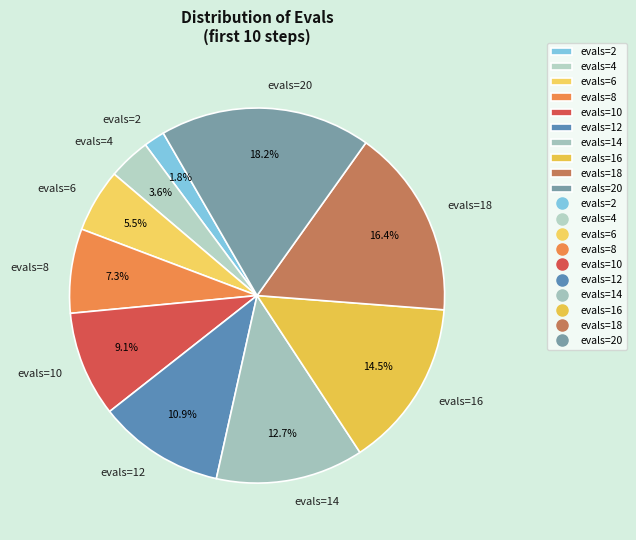

To the nearest percent, what percentage of the pie is evals=2?

2%